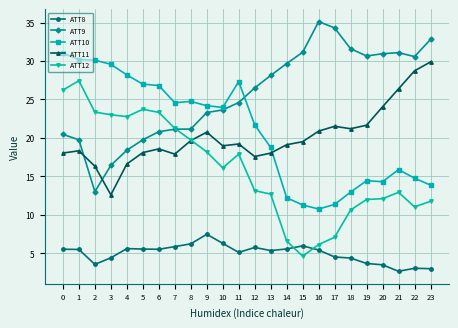

True or false: ATT9 and ATT11 cross at least once.

True